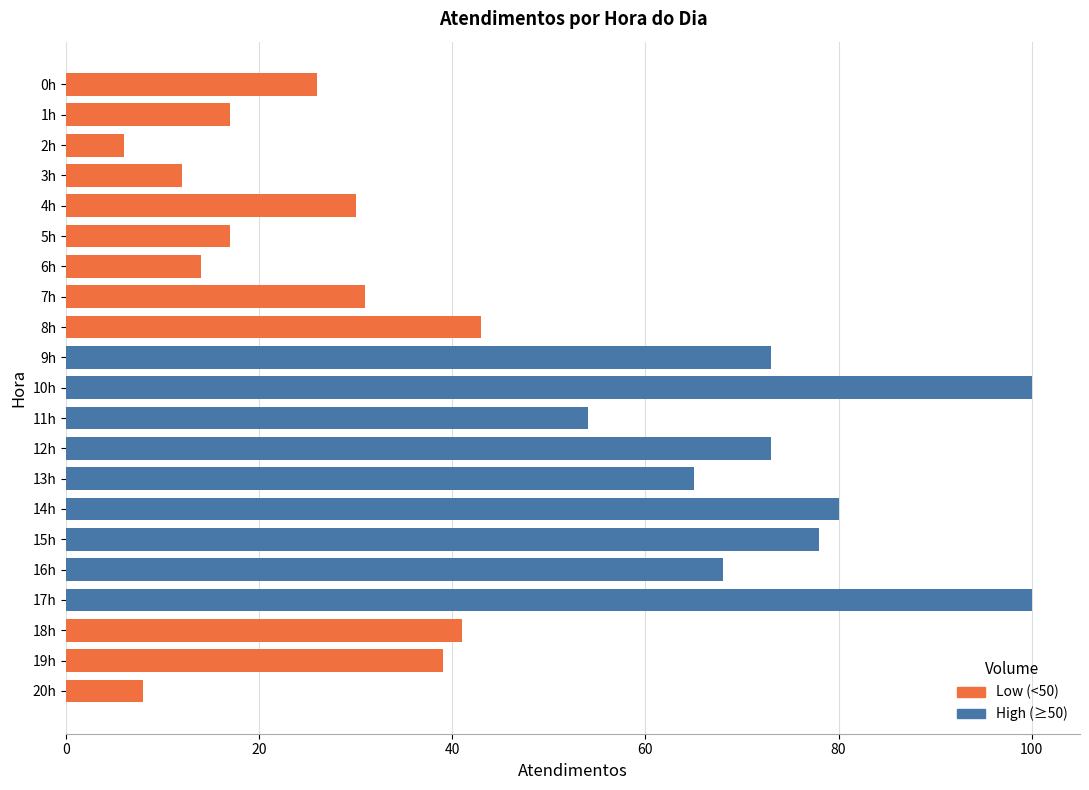

What is the value of the 1st bar from the top?

26